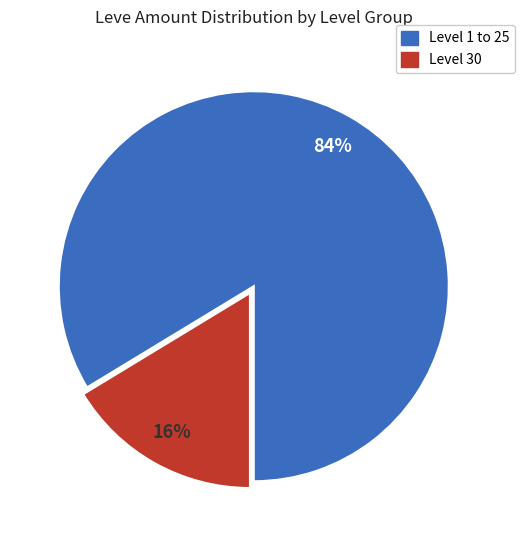

How many segments does this pie chart have?

2